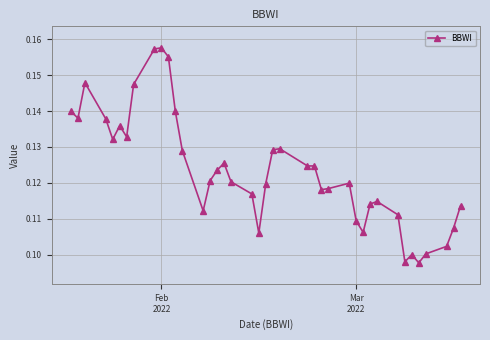

How many values are between 0 and 1?

40